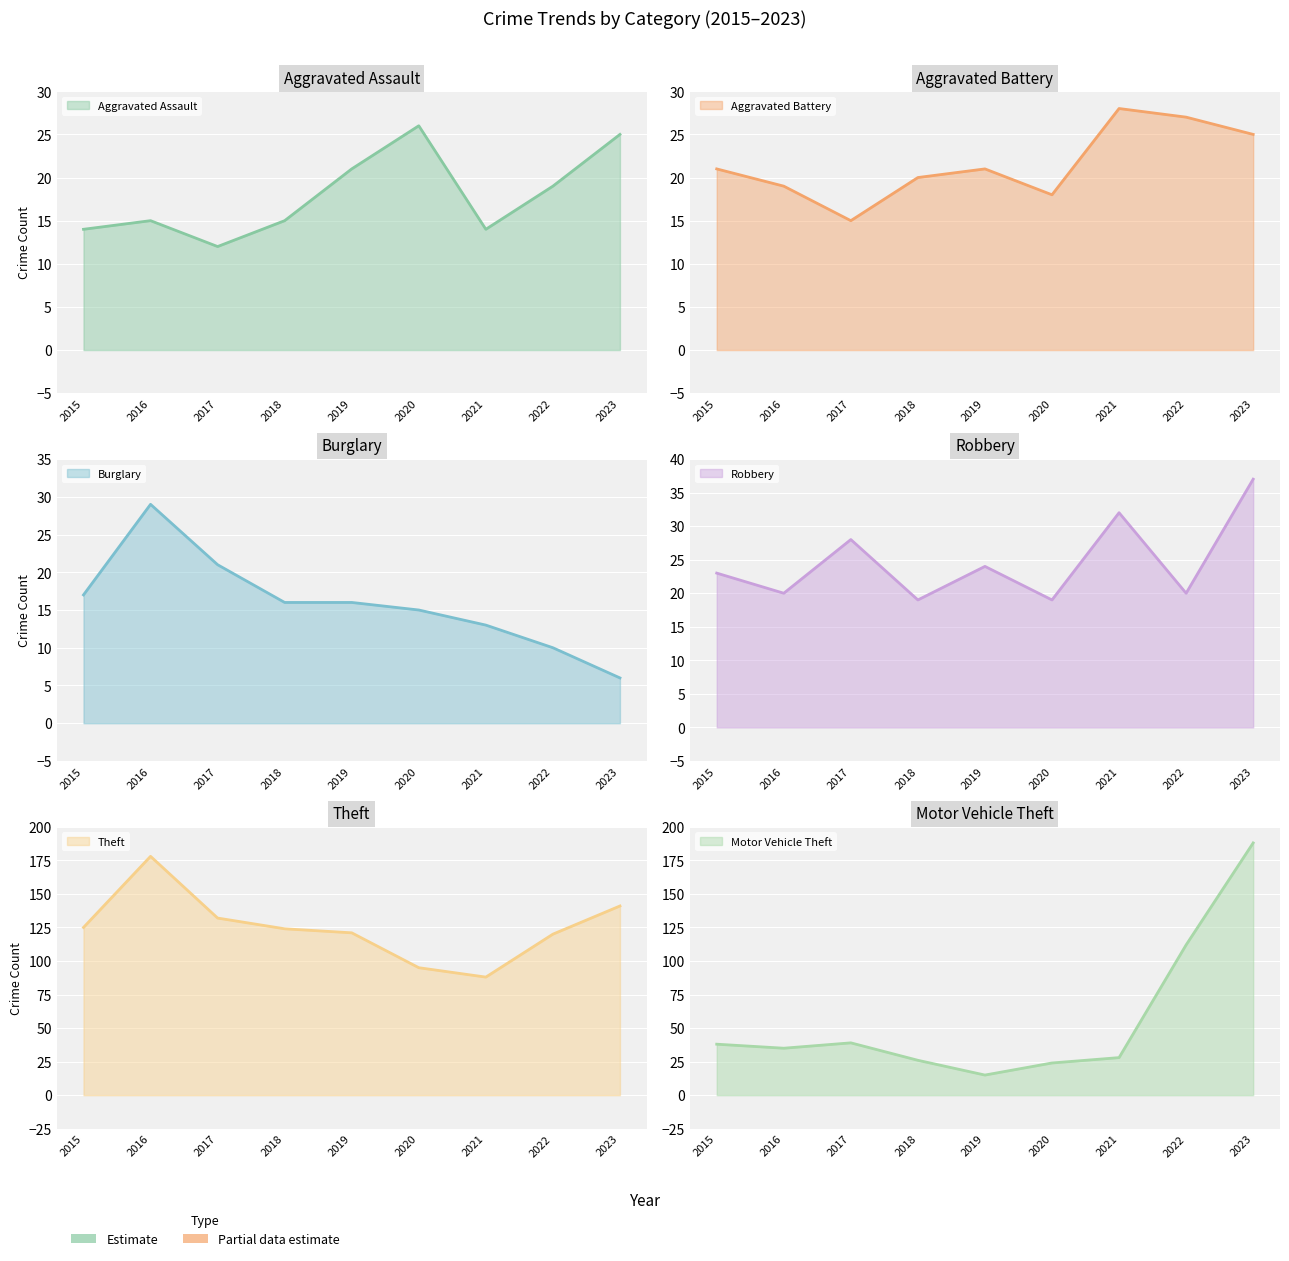

What is the sum of all Burglary values?

143